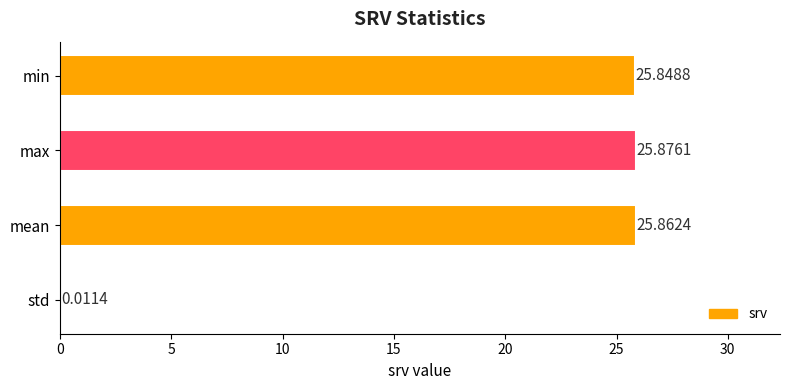

Are the bars horizontal?

Yes